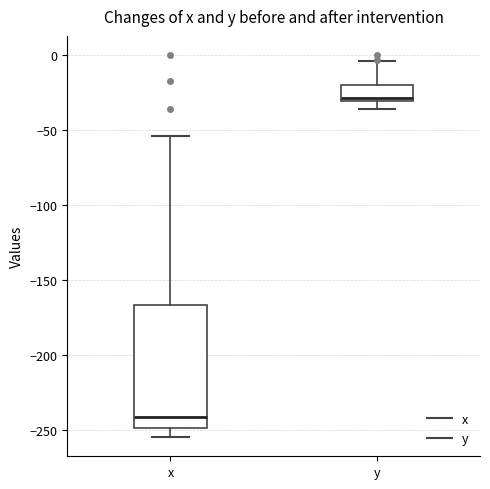

Reading left to right, transcribe this box plot: for each box, give where its median line is, the range the box spans, and where its two whiskers end, as read against the y-axis. The values are not printed on the chart, so give them approximately, as read against the axis.

x: median -240, box -250 to -165, whiskers -255 to -55
y: median -30 (just above the box's lower edge), box -30 to -20, whiskers -35 to -5